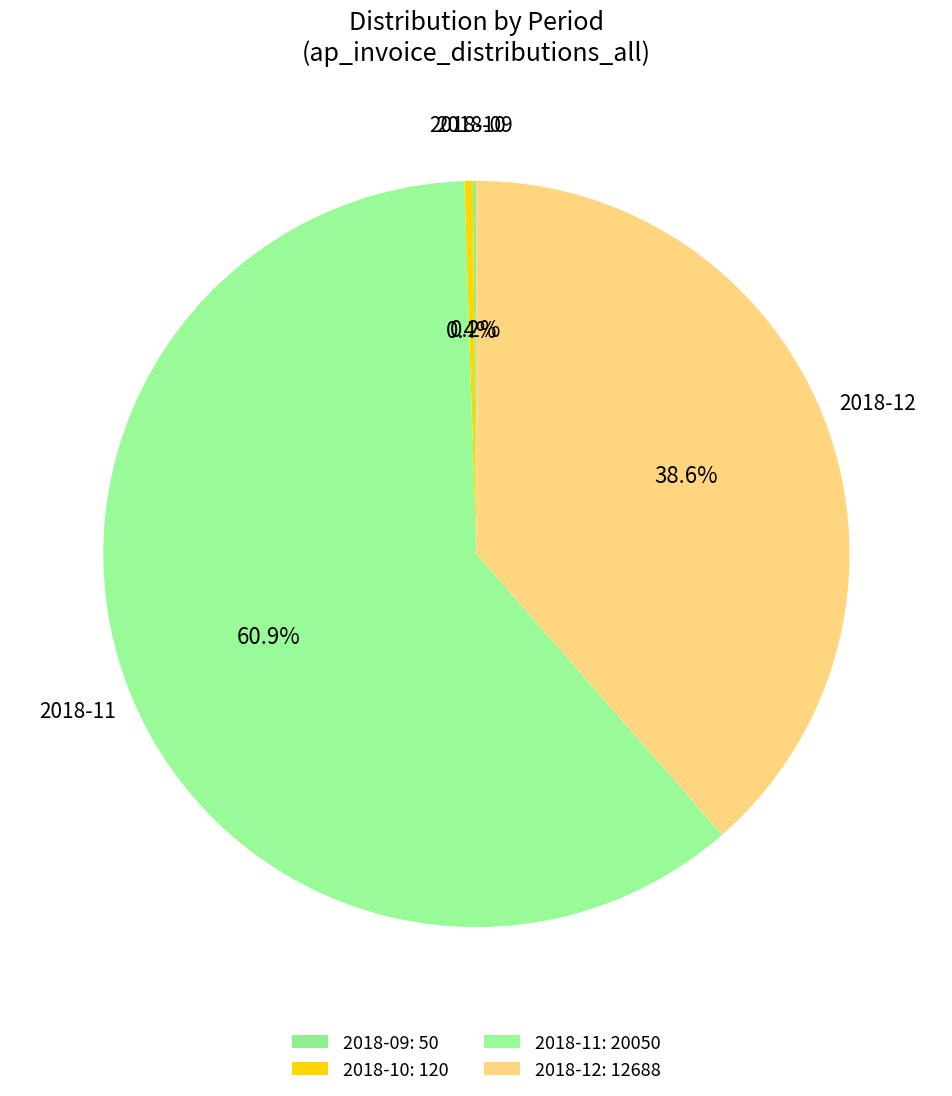

True or false: 2018-10 accounts for 0% of the total.

True